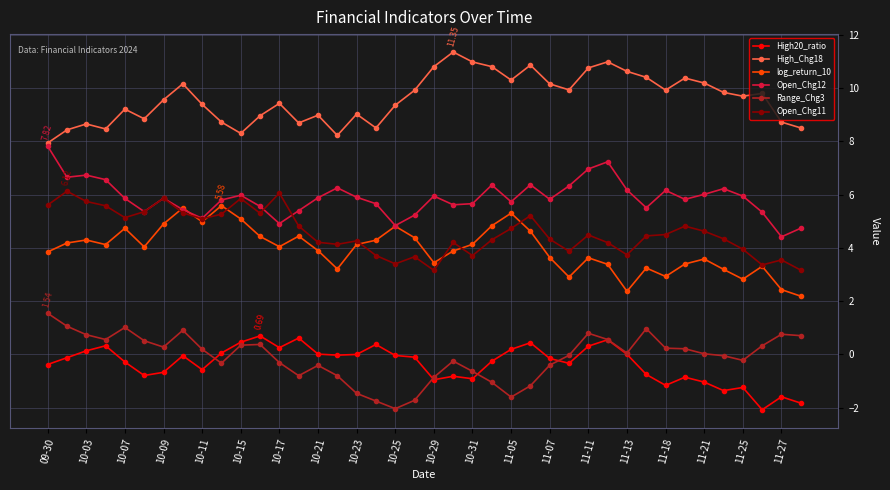

True or false: log_return_10 has more than 0 interior local peaks.

True